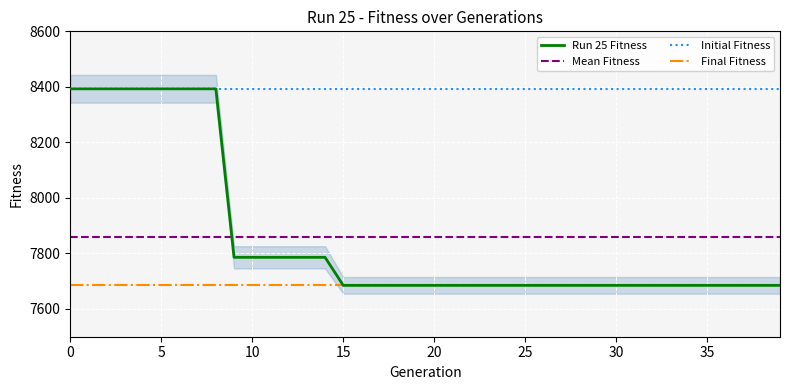

What is the difference between the maximum and second lowest values in the Run 25 Fitness series?

708.0